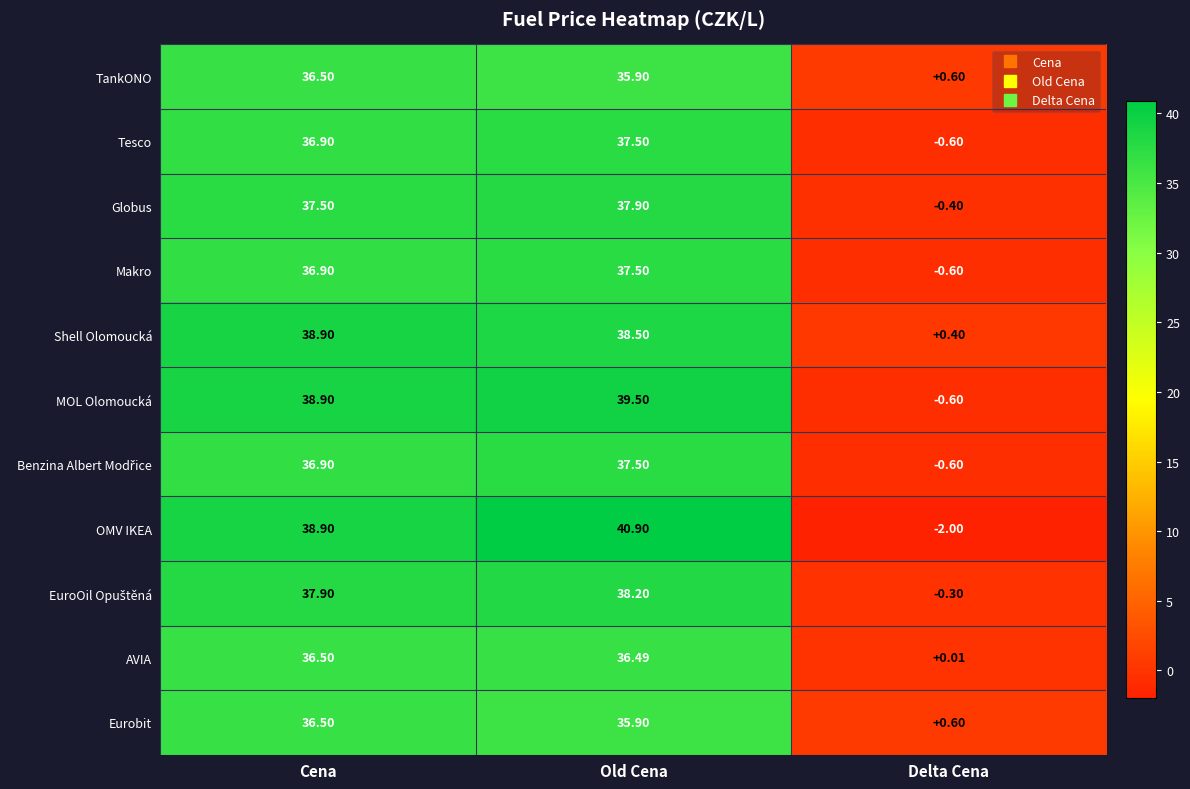

Which series changed the most between Old Cena and Delta Cena?

OMV IKEA